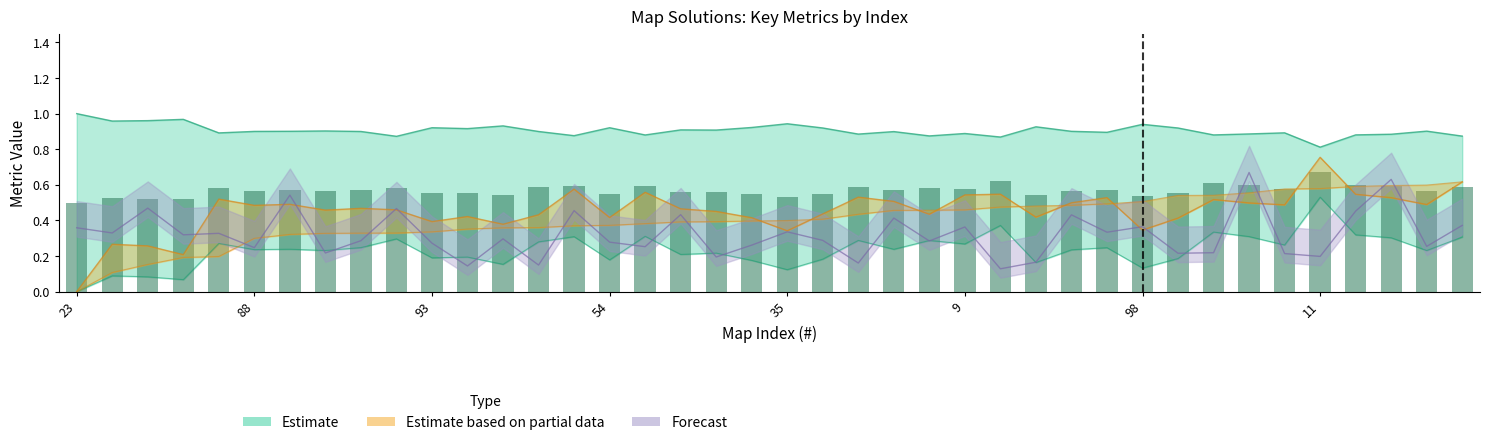

At which category is the sum across all series the highest?

52